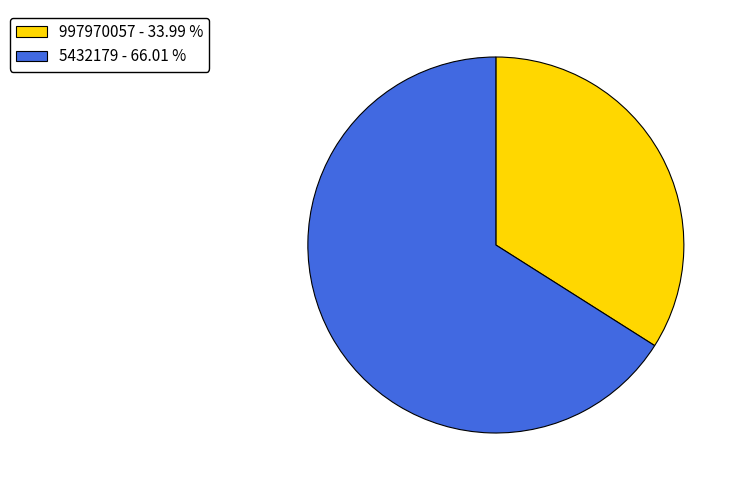

Is the sum of 997970057 - 33.99 % and 5432179 - 66.01 % greater than half?

Yes